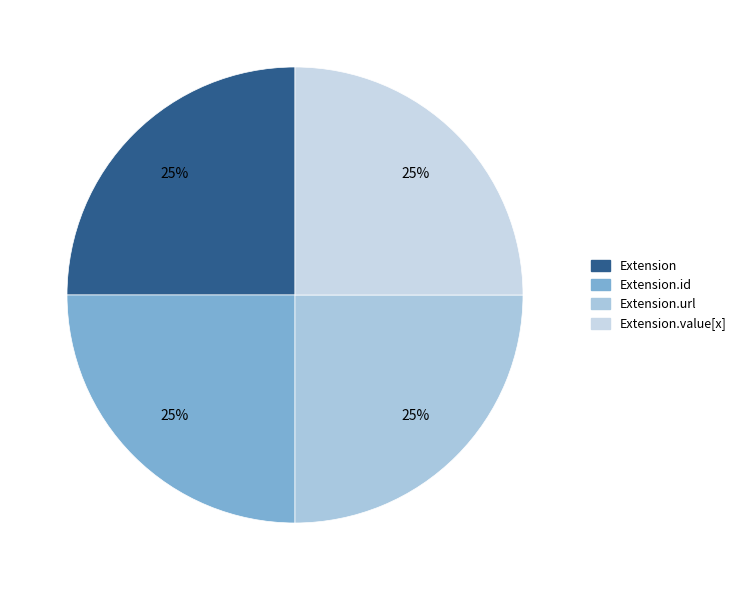

Which category has the biggest portion of the pie?

Extension.url